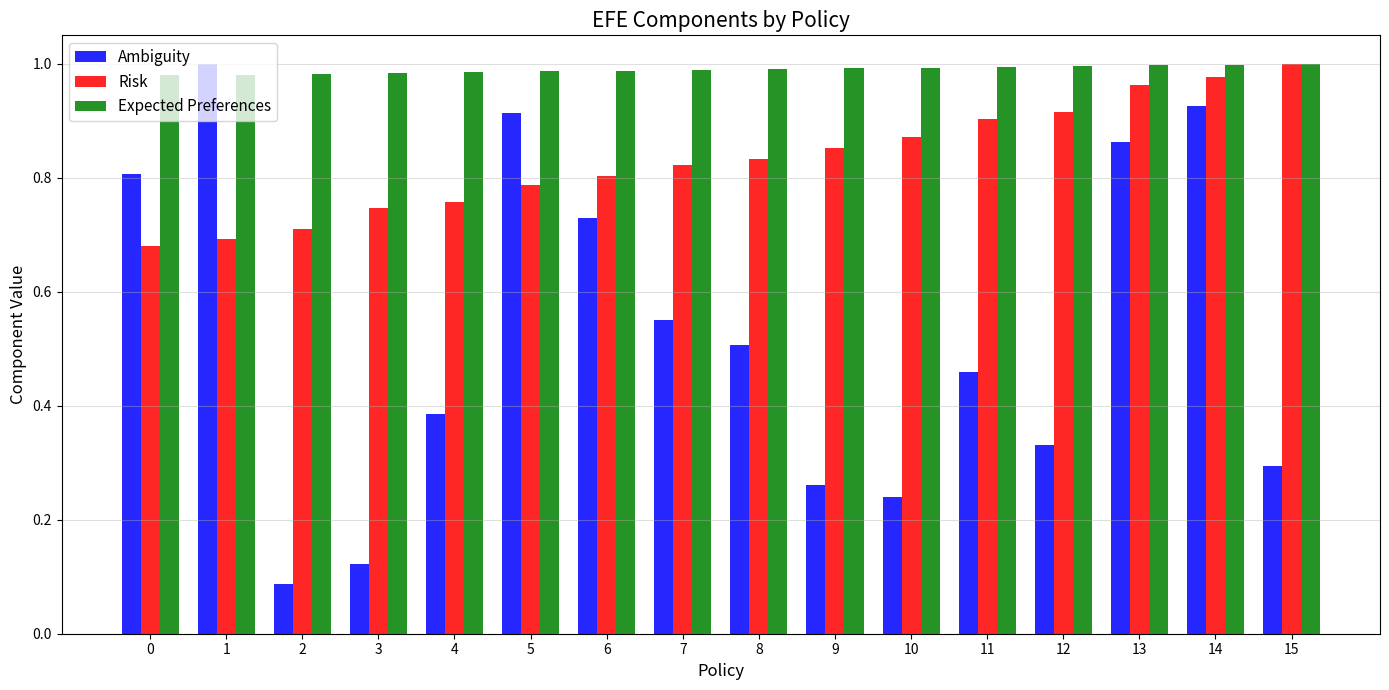

At 5, list the series in order from largest to smallest.

Expected Preferences, Ambiguity, Risk